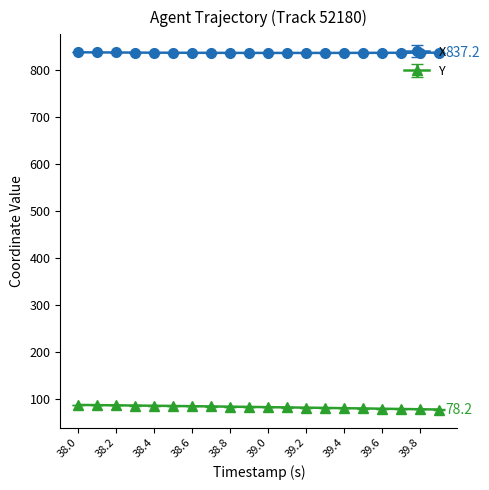

List the series in order of their peak value, highest first.

X, Y